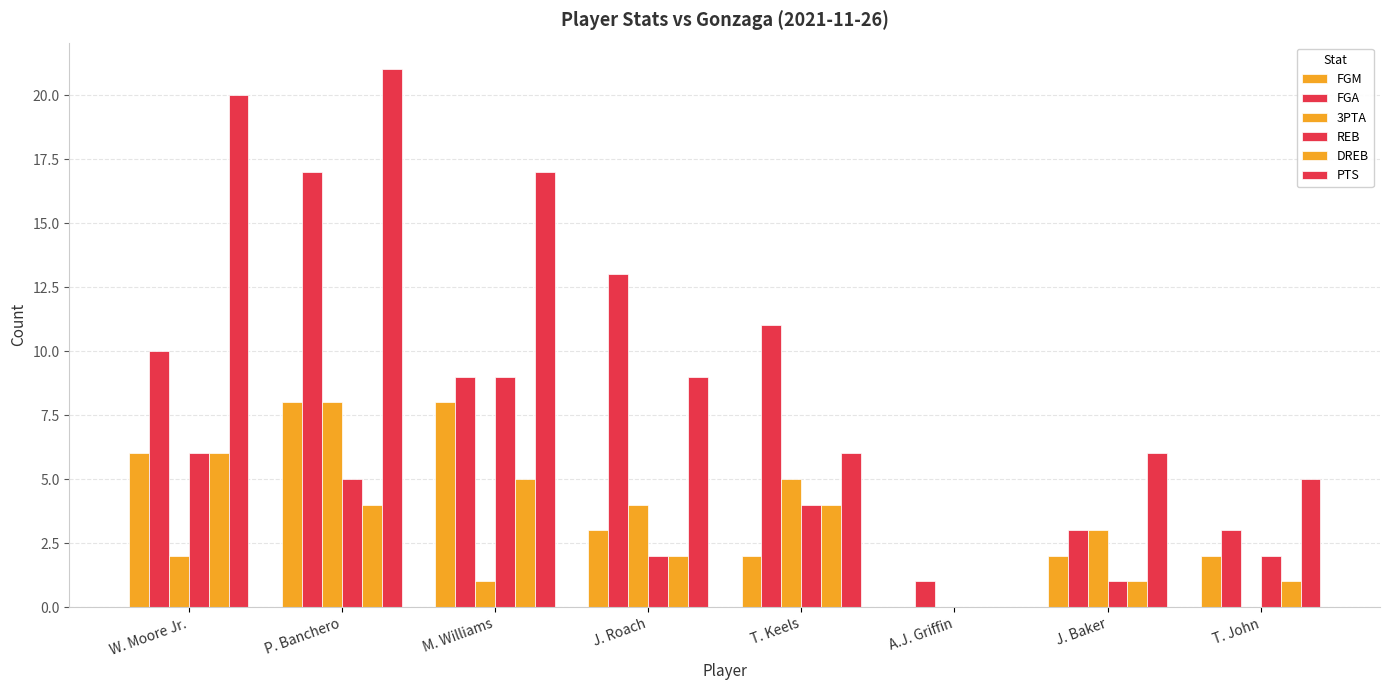

Reading left to right, what are all the values shown in this chart?

FGM: W. Moore Jr.=6	P. Banchero=8	M. Williams=8	J. Roach=3	T. Keels=2	A.J. Griffin=0	J. Baker=2	T. John=2
FGA: W. Moore Jr.=10	P. Banchero=17	M. Williams=9	J. Roach=13	T. Keels=11	A.J. Griffin=1	J. Baker=3	T. John=3
3PTA: W. Moore Jr.=2	P. Banchero=8	M. Williams=1	J. Roach=4	T. Keels=5	A.J. Griffin=0	J. Baker=3	T. John=0
REB: W. Moore Jr.=6	P. Banchero=5	M. Williams=9	J. Roach=2	T. Keels=4	A.J. Griffin=0	J. Baker=1	T. John=2
DREB: W. Moore Jr.=6	P. Banchero=4	M. Williams=5	J. Roach=2	T. Keels=4	A.J. Griffin=0	J. Baker=1	T. John=1
PTS: W. Moore Jr.=20	P. Banchero=21	M. Williams=17	J. Roach=9	T. Keels=6	A.J. Griffin=0	J. Baker=6	T. John=5